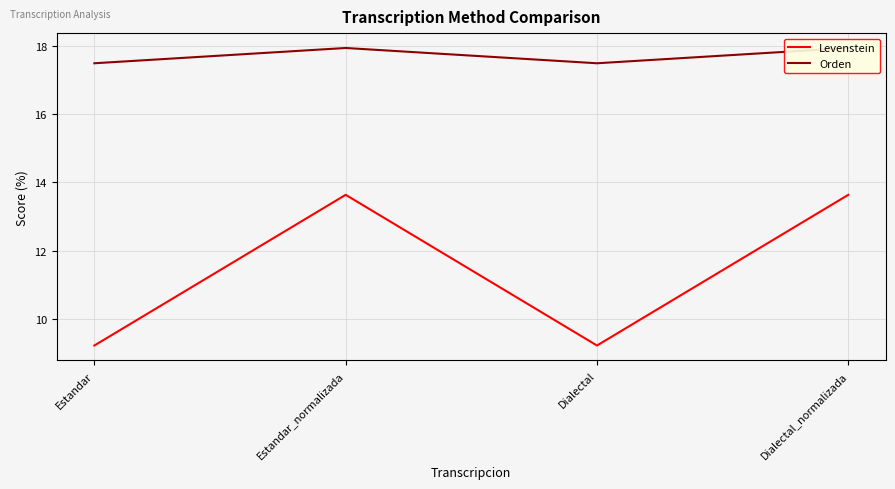

How many lines are shown in the chart?

2